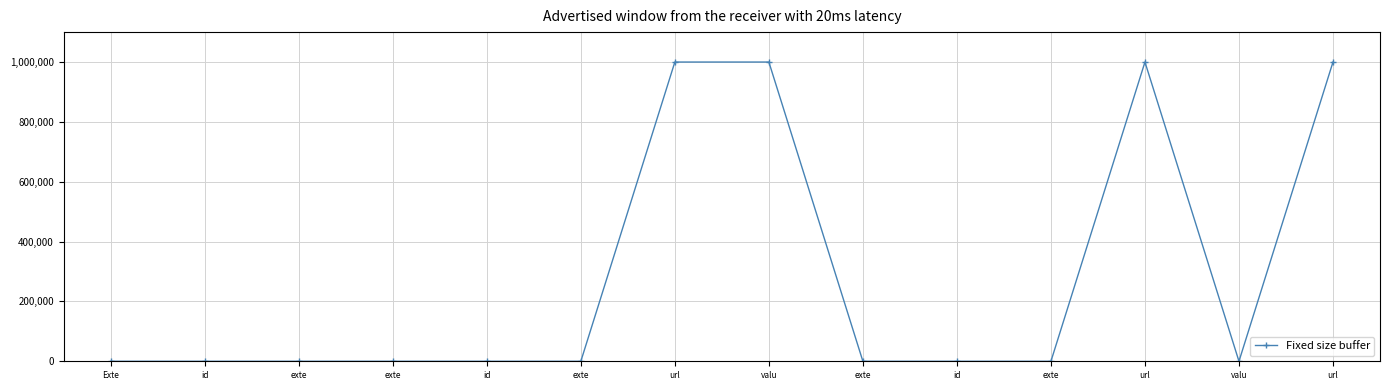

What is the sum of the values at exte and url?

1000000